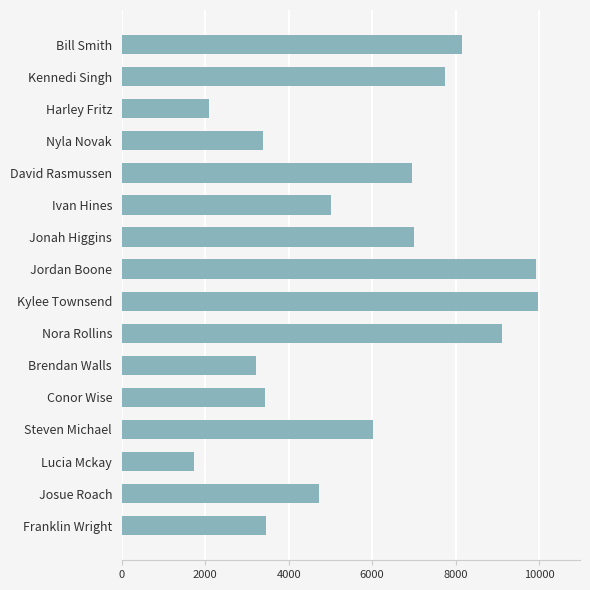

What is the difference between the maximum and minimum values?

8248.2